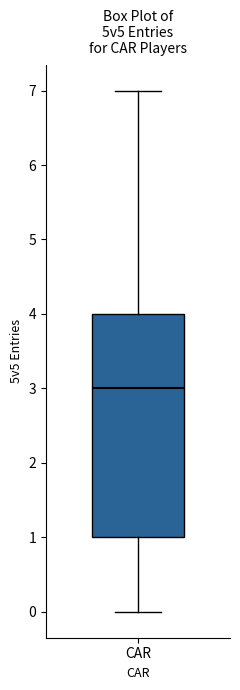

Read this box plot against the y-axis: the position of the median line, the range covered by the box, and the ends of both whiskers. The values are not printed on the chart, so give them approximately, as read against the axis.

median 3, box 1 to 4, whiskers 0 to 7